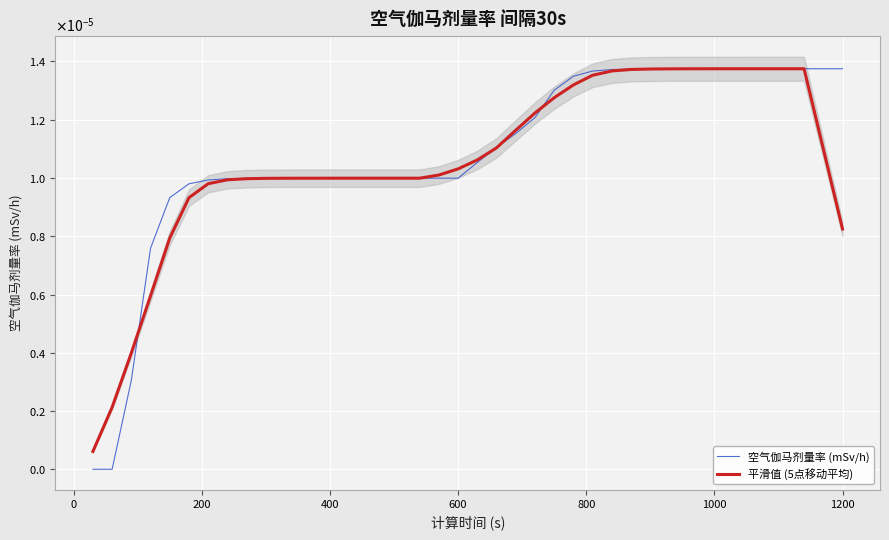

How many lines are shown in the chart?

2